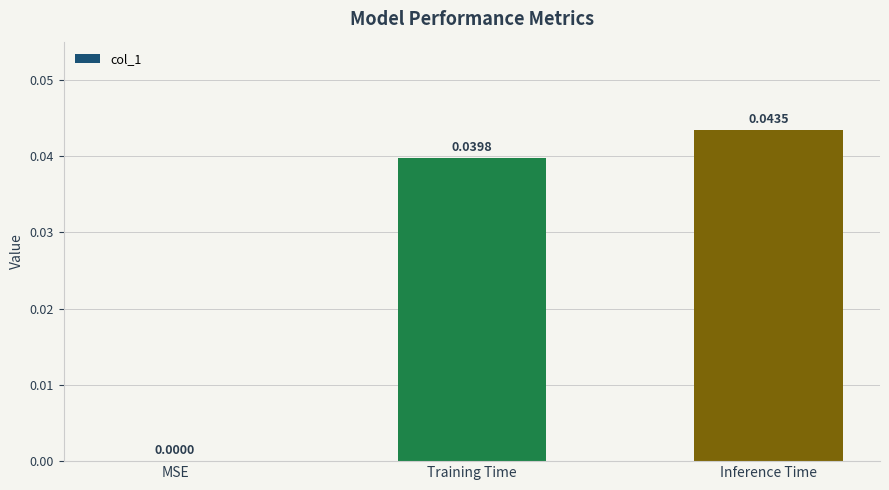

What is the sum of all values?

0.1